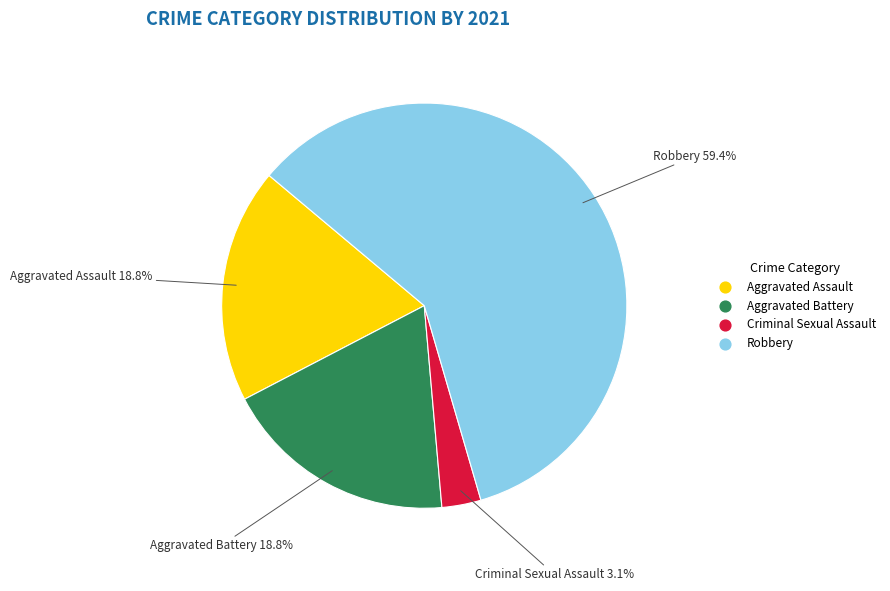

Is there any slice that represents more than half of the pie?

Yes